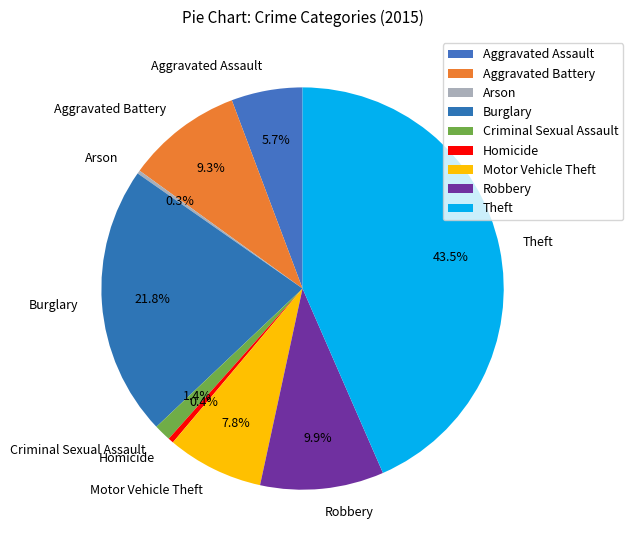

Between Burglary and Motor Vehicle Theft, which is larger?

Burglary